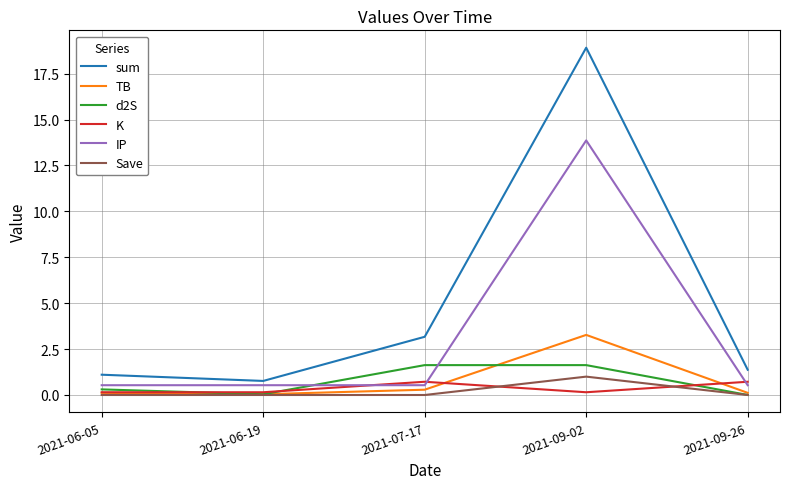

List the series in order of their peak value, lowest first.

K, Save, d2S, TB, IP, sum